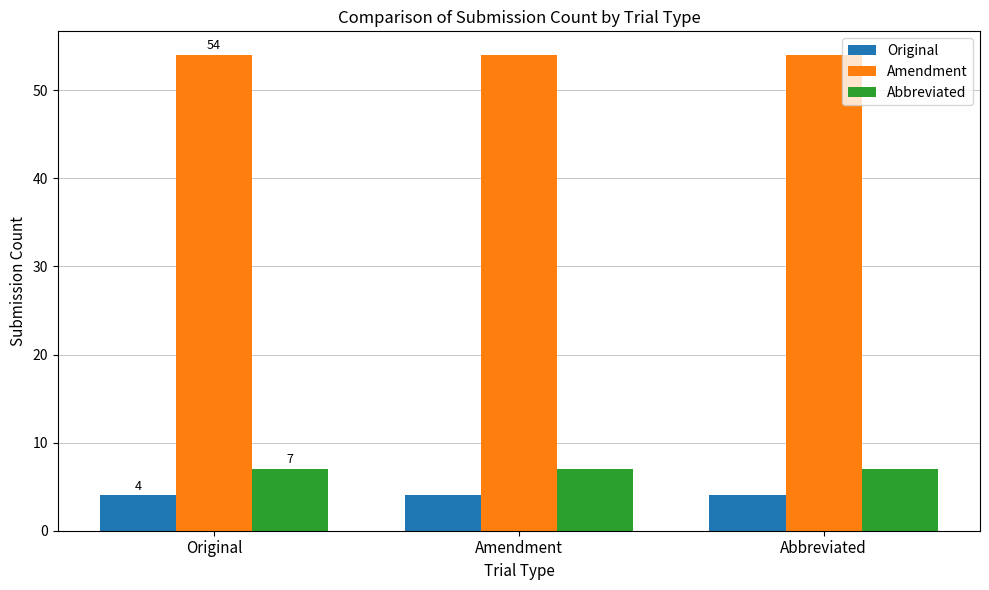

List the series in order of their peak value, lowest first.

Original, Abbreviated, Amendment